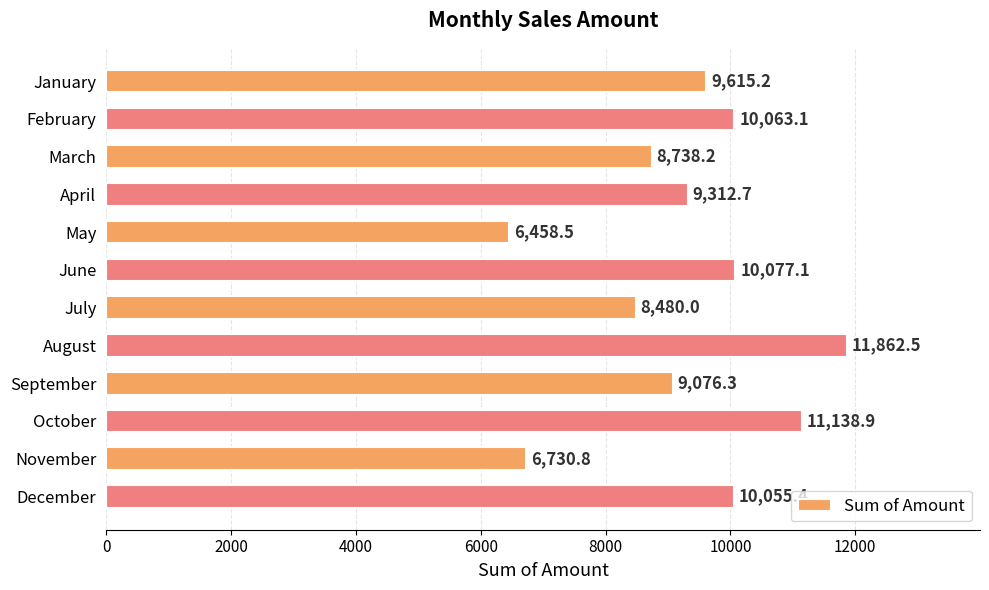

What is the minimum value shown in the chart?

6458.5